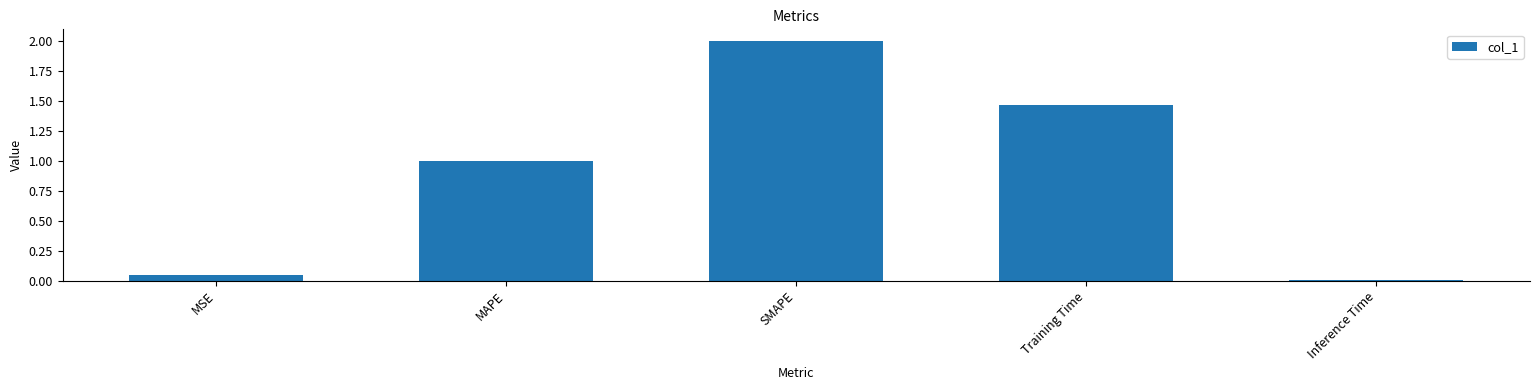

What is the maximum value shown in the chart?

2.0